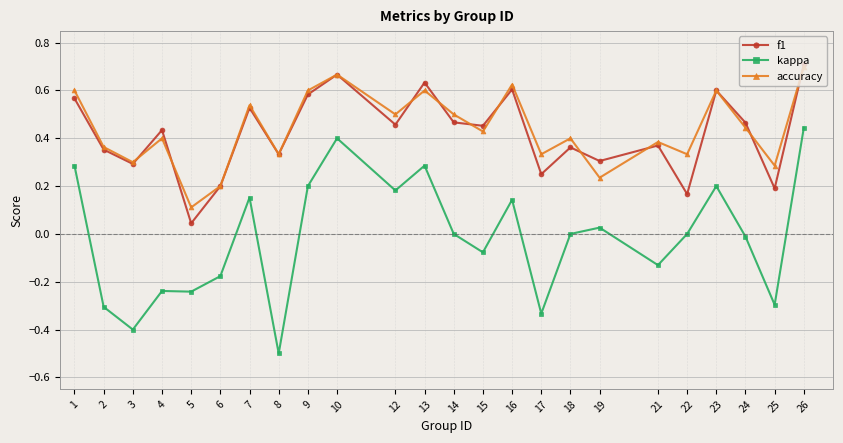

At which label does f1 reach its minimum?

5